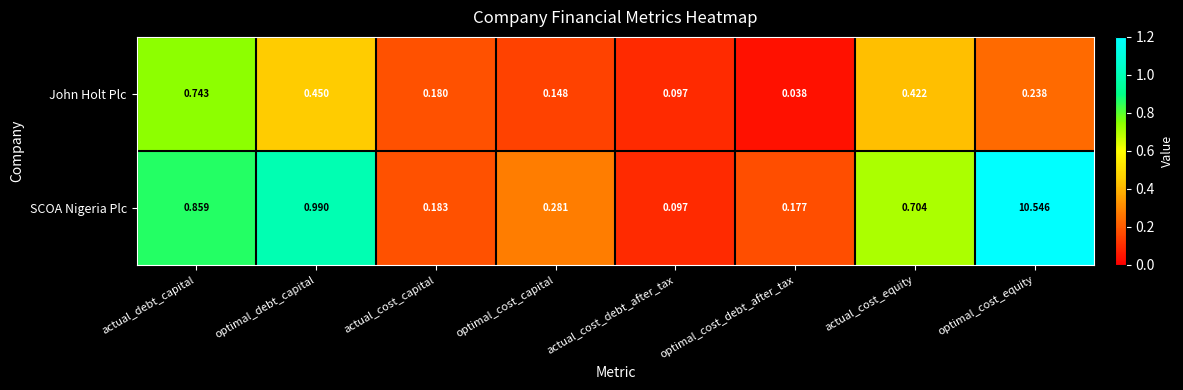

At how many categories does at least one series exceed 0?

8